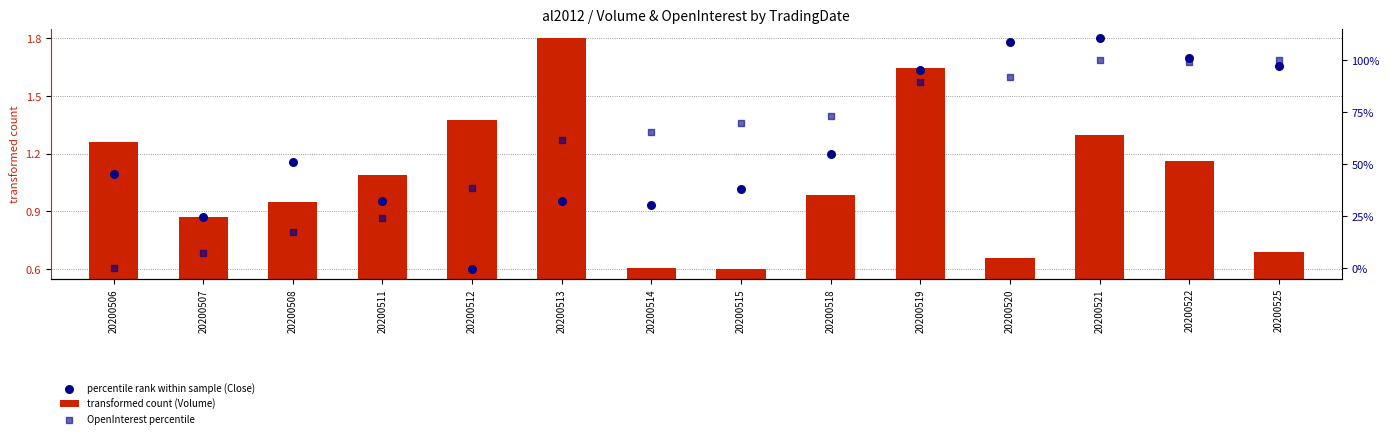

Is the value of percentile rank within sample (Close) at 20200515 greater than the value of transformed count (Volume) at 20200518?

Yes